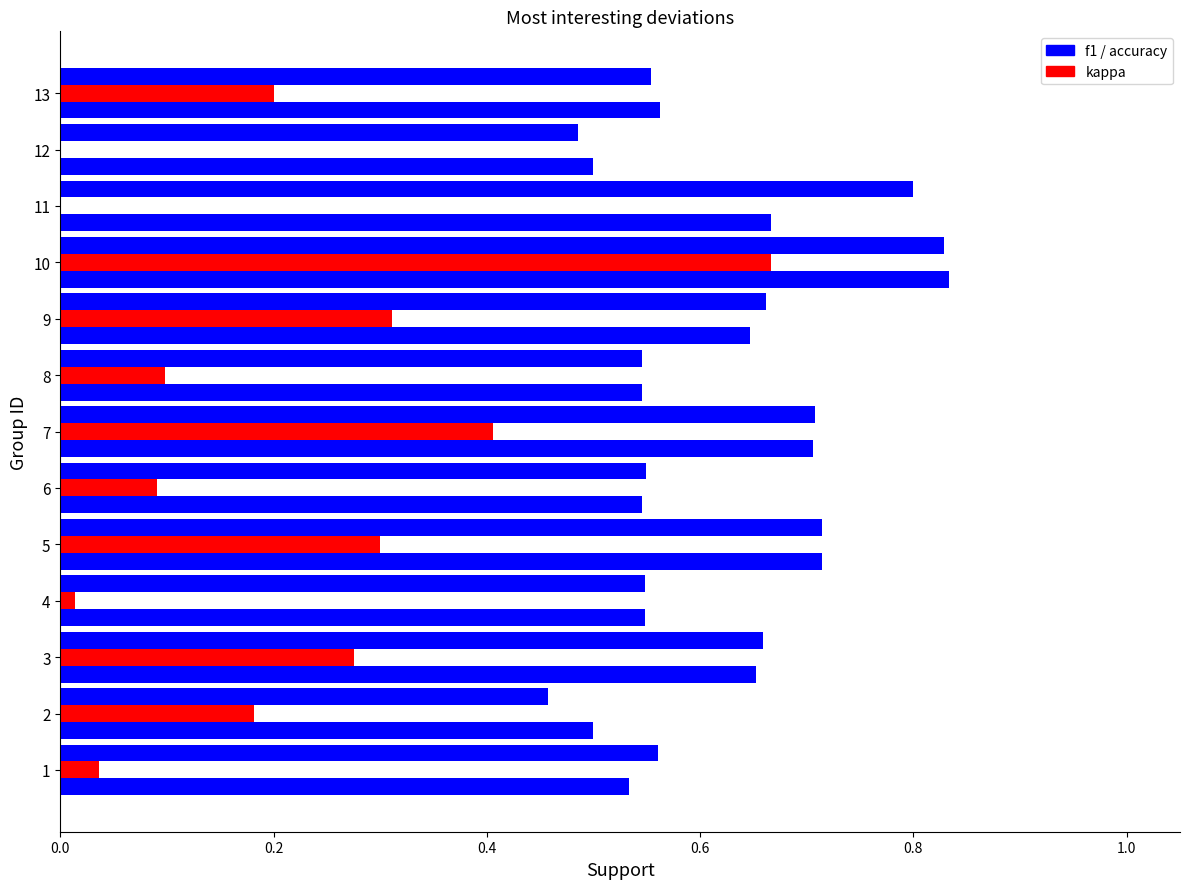

Count the number of data series in this chart.

3